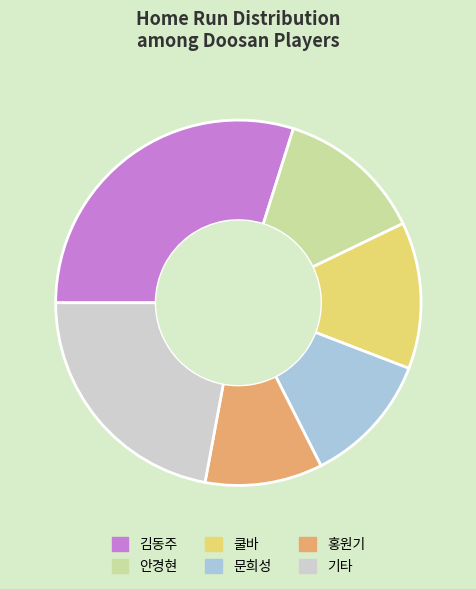

How many segments does this pie chart have?

6